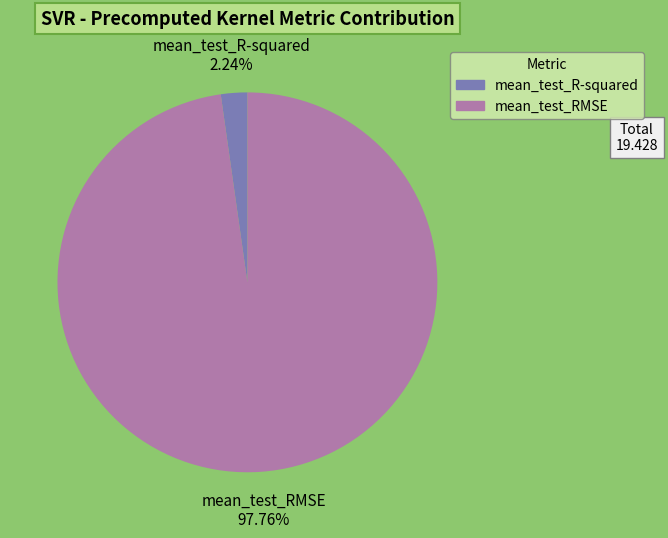

What percentage is the mean_test_RMSE slice, to the nearest percent?

98%